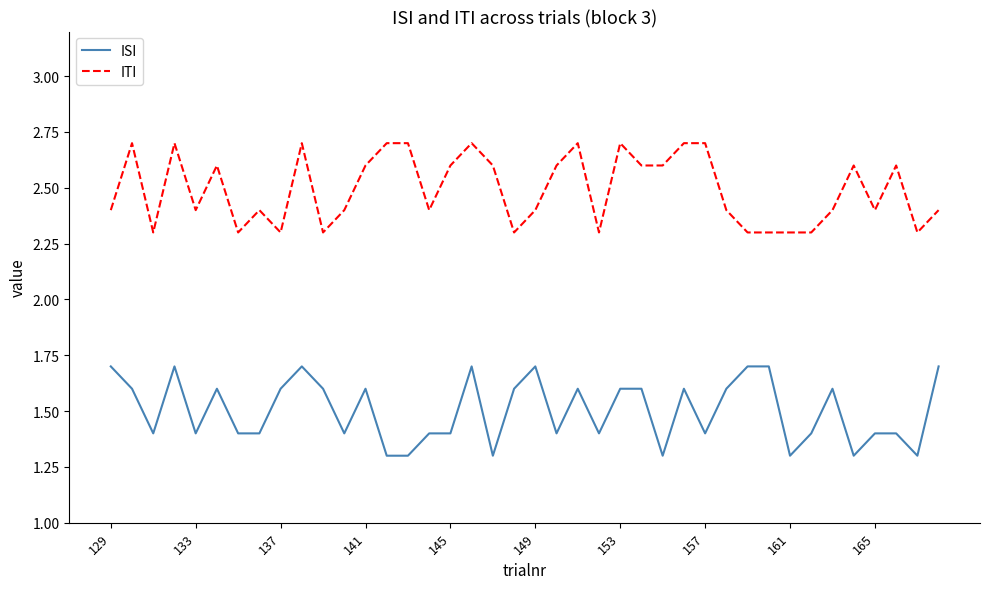

What is the difference between the second highest and minimum values in the ISI series?

0.4